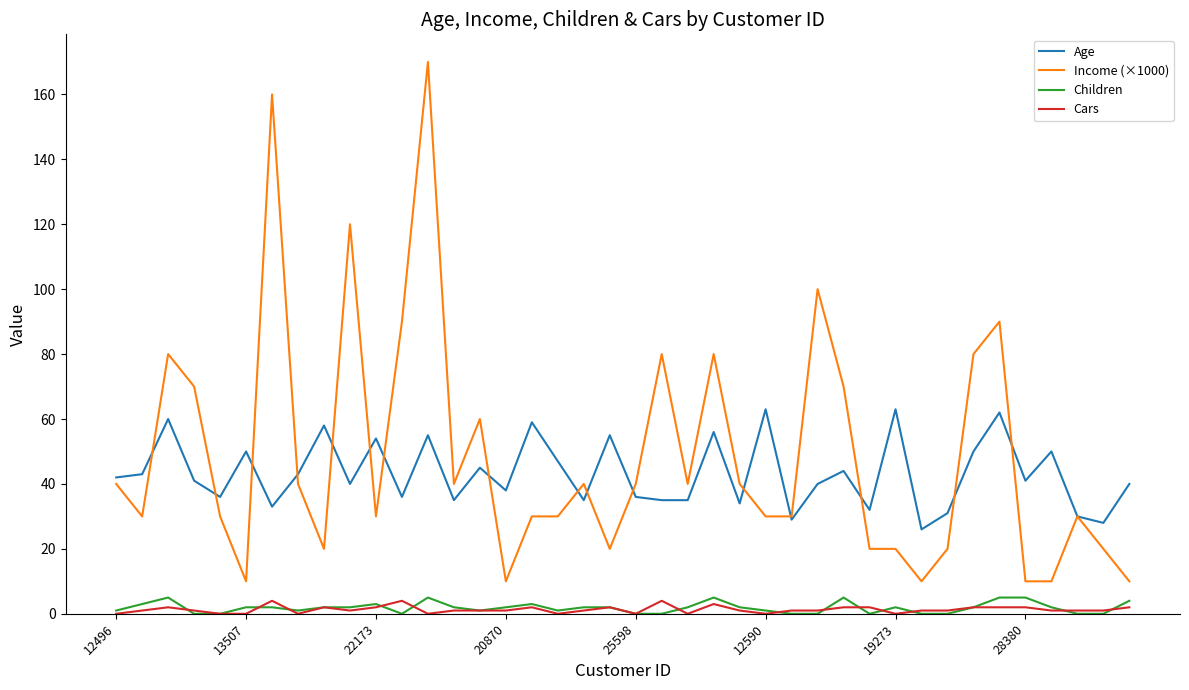

True or false: Age has more than 0 interior local peaks.

True